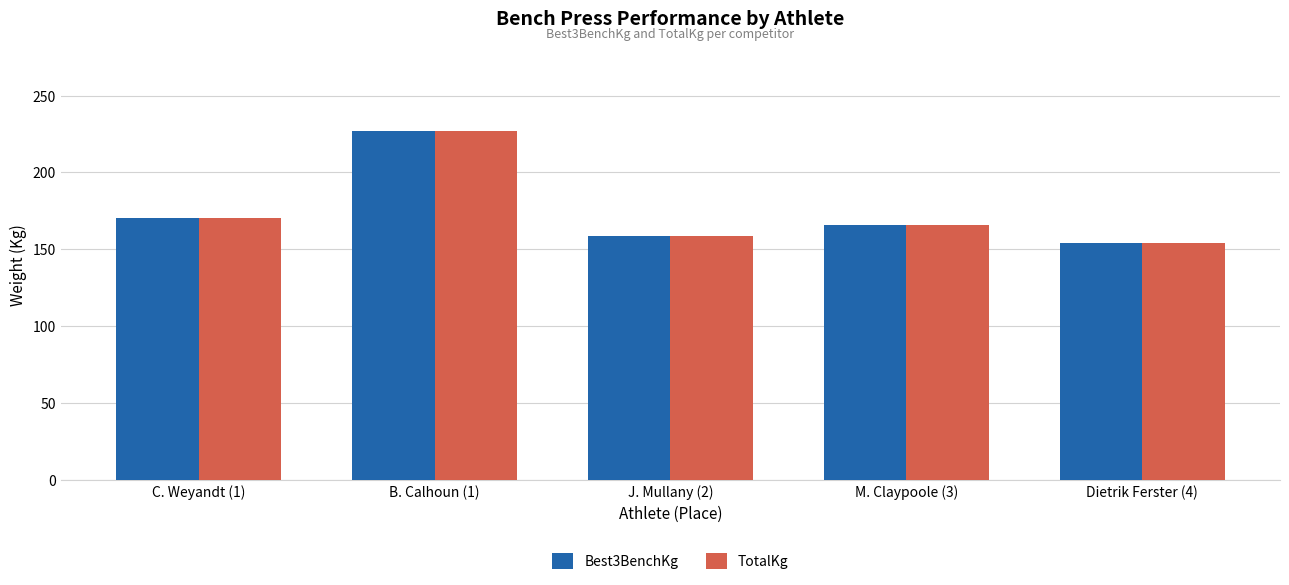

Reading left to right, transcribe all the data shown in this chart.

Best3BenchKg: 170.1	226.8	158.8	165.6	154.2
TotalKg: 170.1	226.8	158.8	165.6	154.2